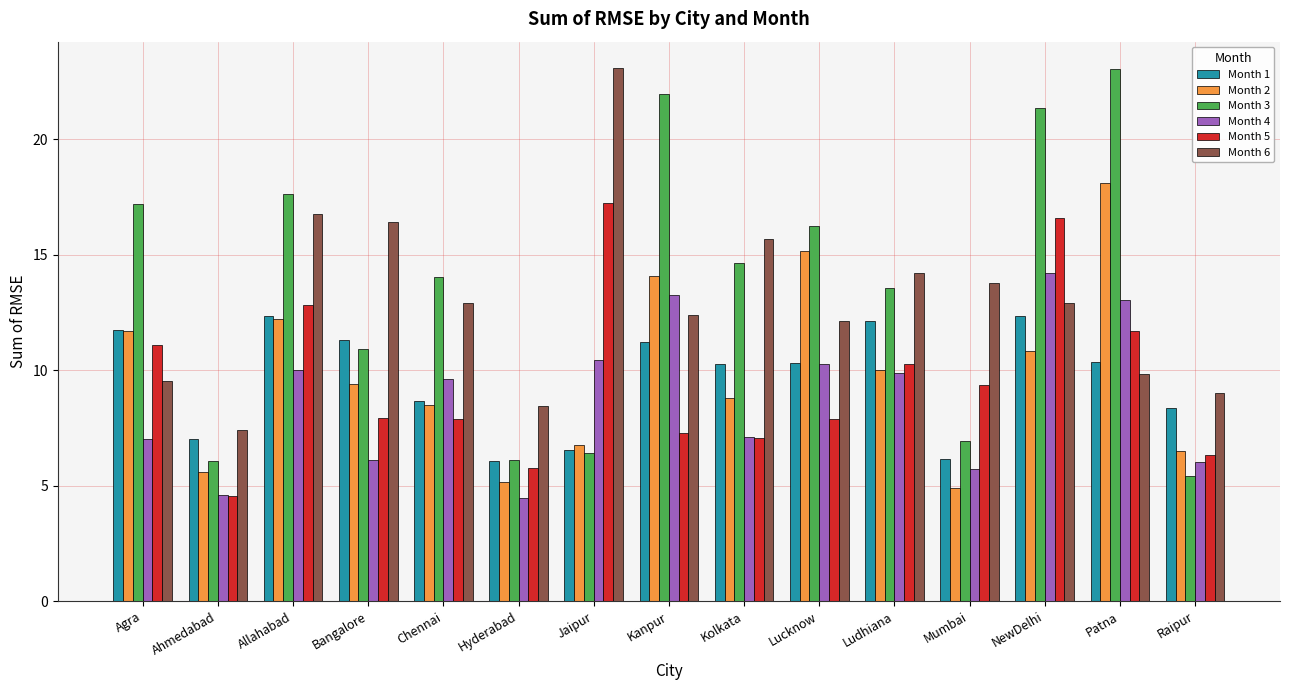

What is the label of the 1st bar from the left?

Agra